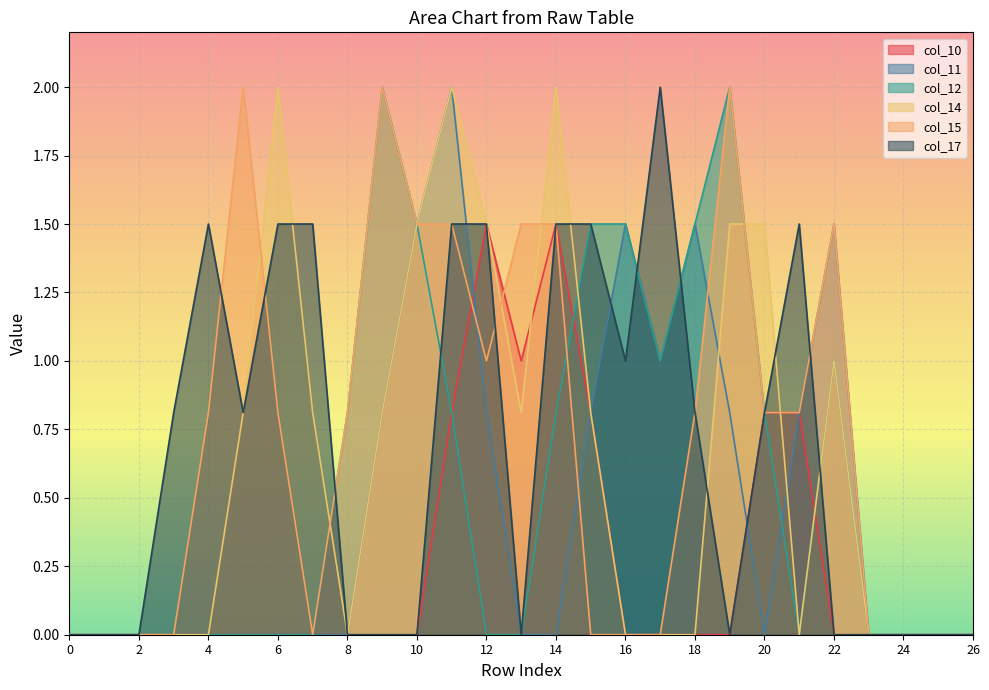

Which series has the largest range (max minus min)?

col_11